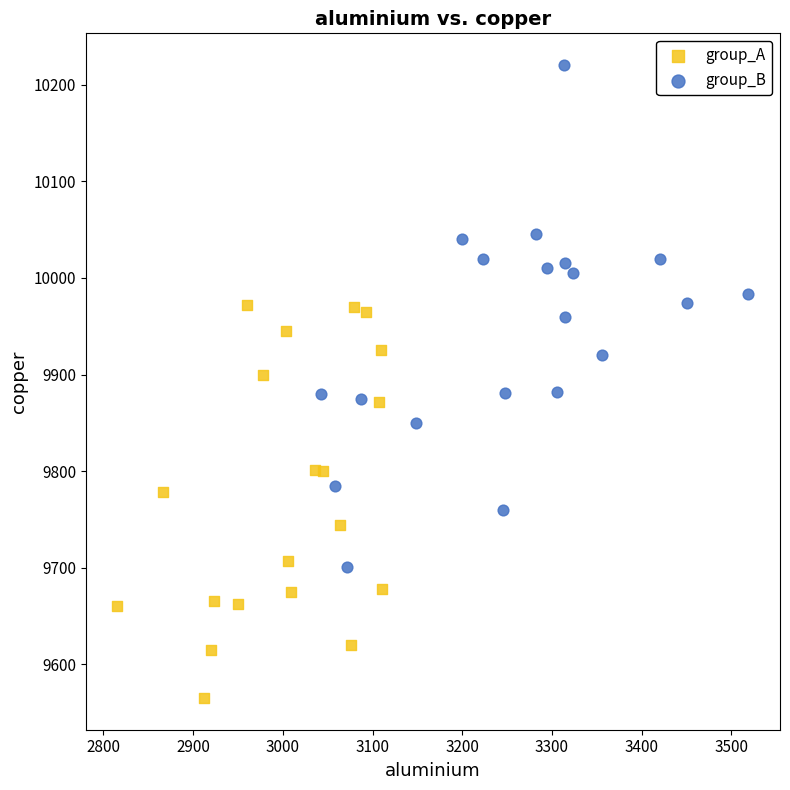

Which series contains the highest Y value?

group_B